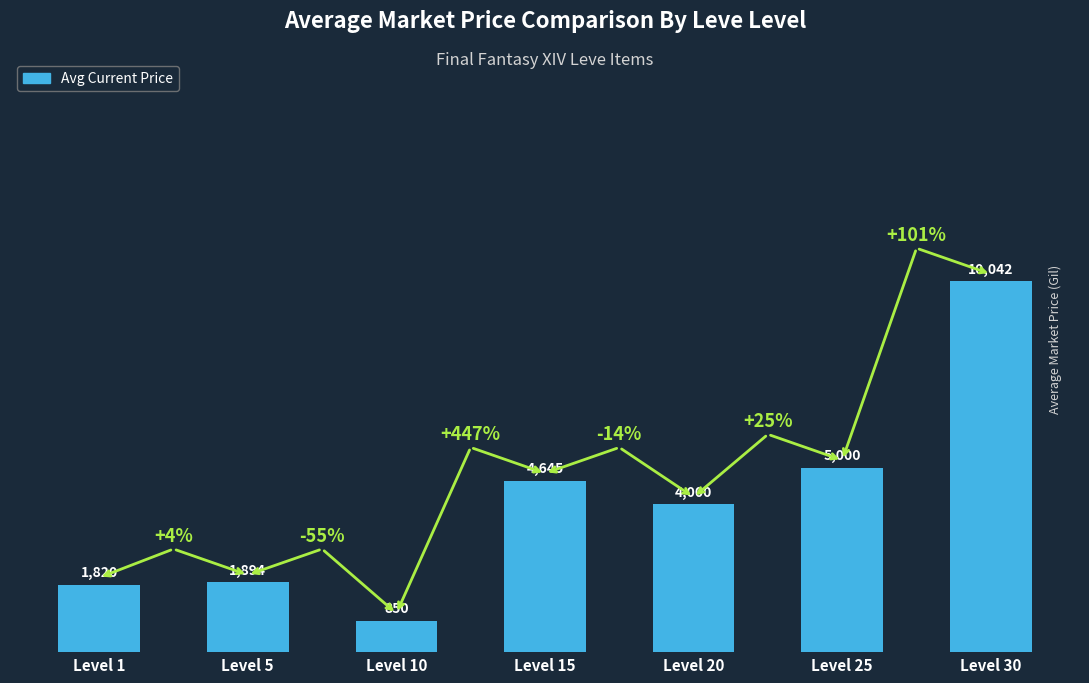

Count the number of categories in the chart.

7